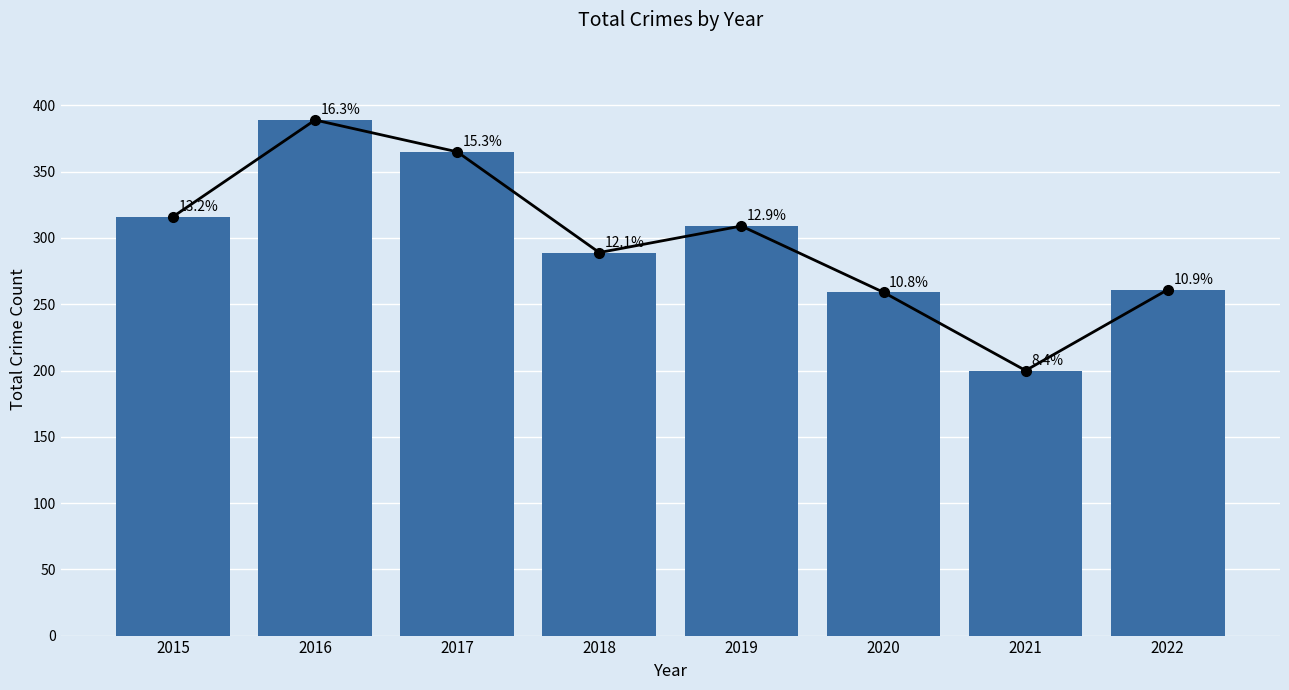

List the labels in order of value, largest first.

2016, 2017, 2015, 2019, 2018, 2022, 2020, 2021